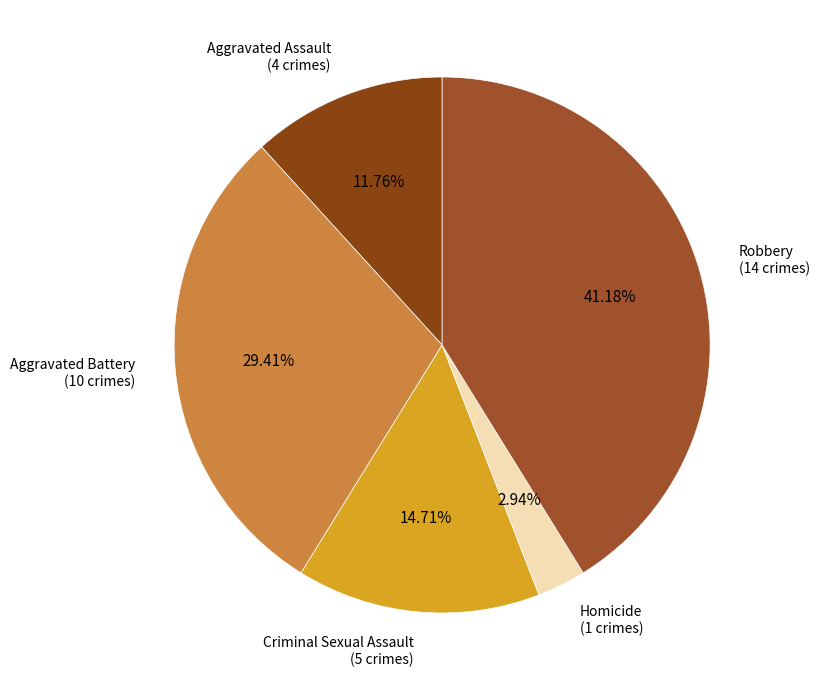

To the nearest percent, what is the difference between the largest and smallest slice percentages?

38%